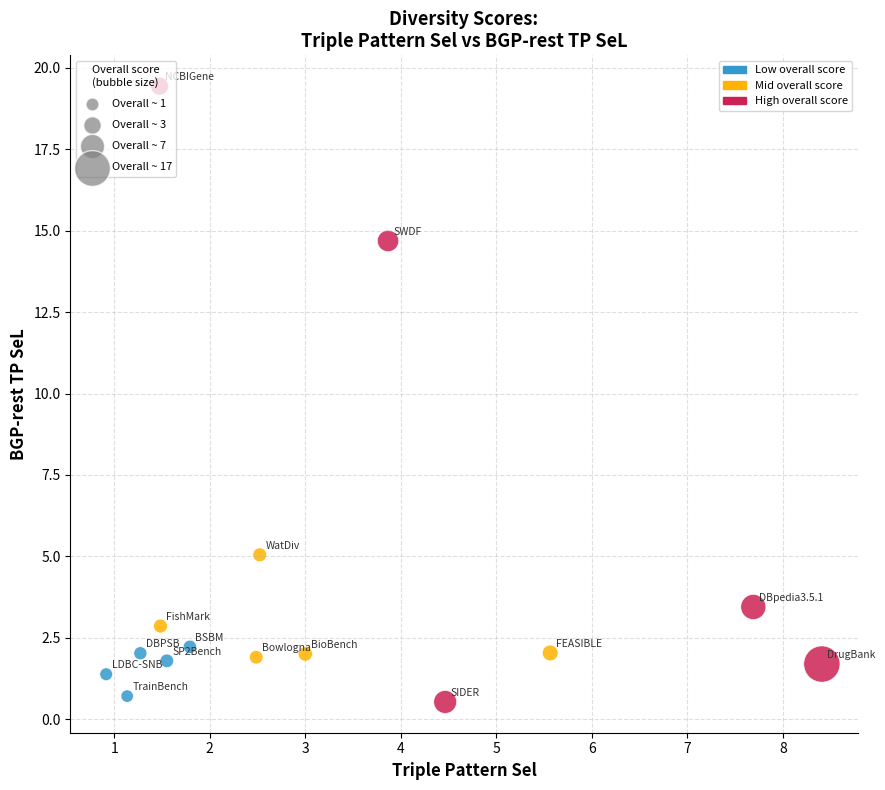

Which series reaches the maximum Y coordinate?

High overall score